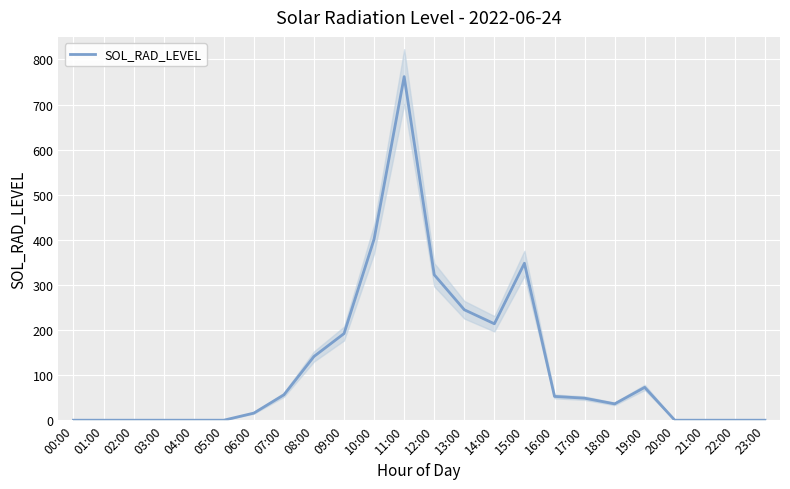

What is the greatest value displayed?

761.9